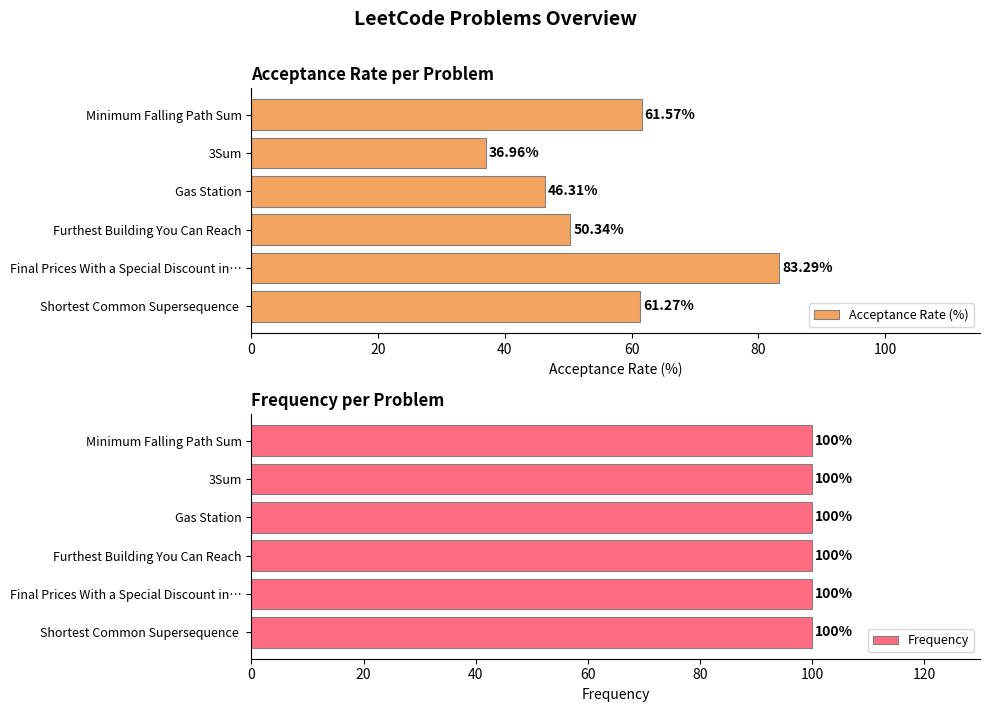

What is the greatest value displayed?

83.3